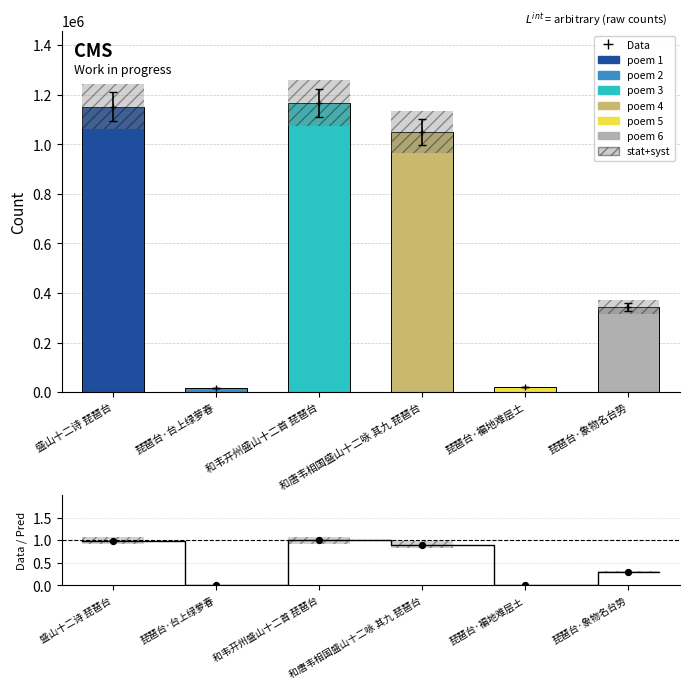

Which series reaches the minimum Y coordinate?

Data/Pred